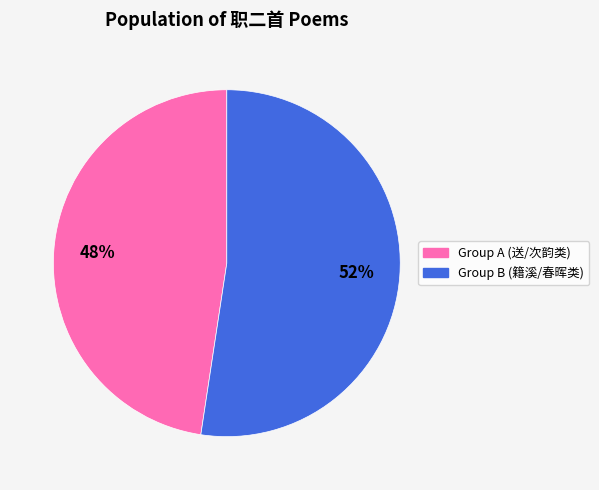

What percentage is the Group B (籍溪/春晖类) slice, to the nearest percent?

52%